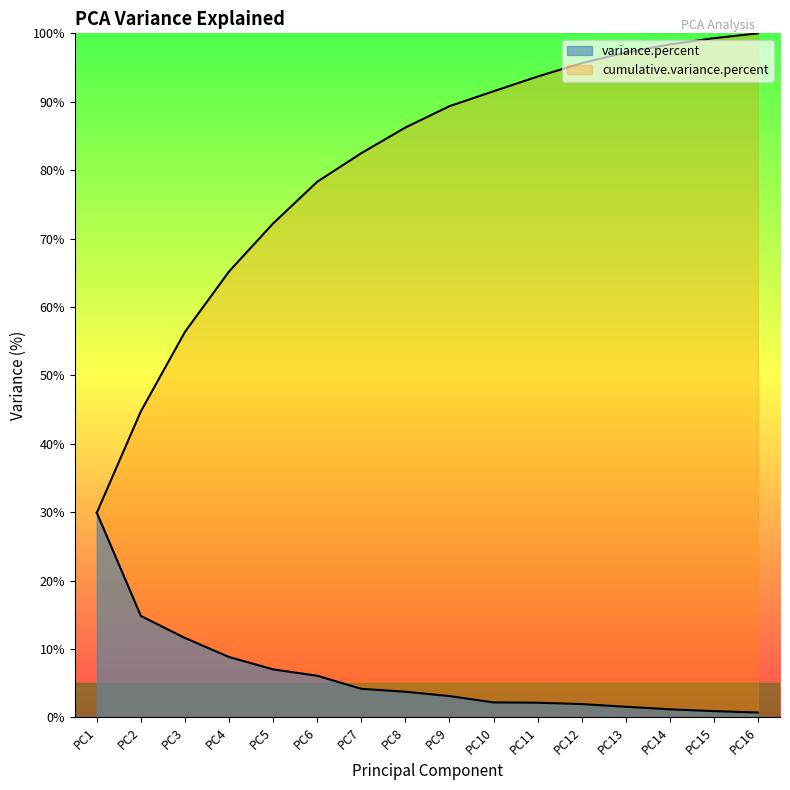

True or false: variance.percent and cumulative.variance.percent cross at least once.

False